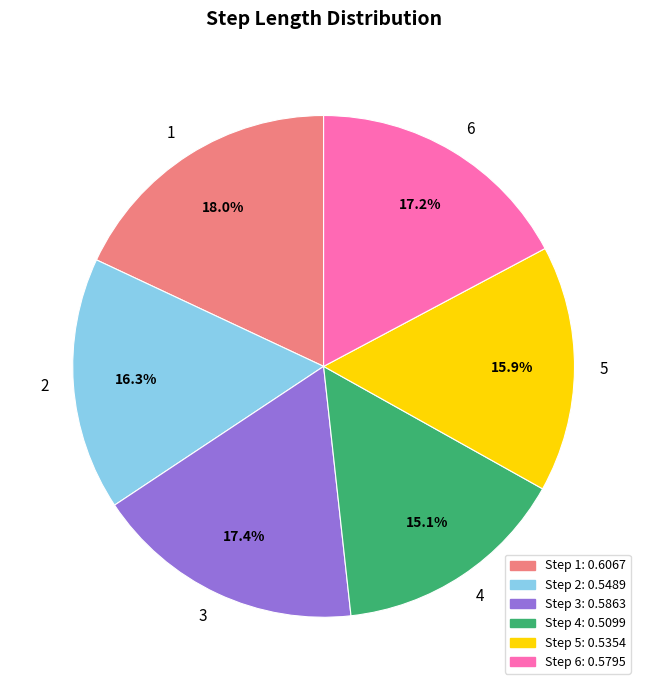

How many segments does this pie chart have?

6